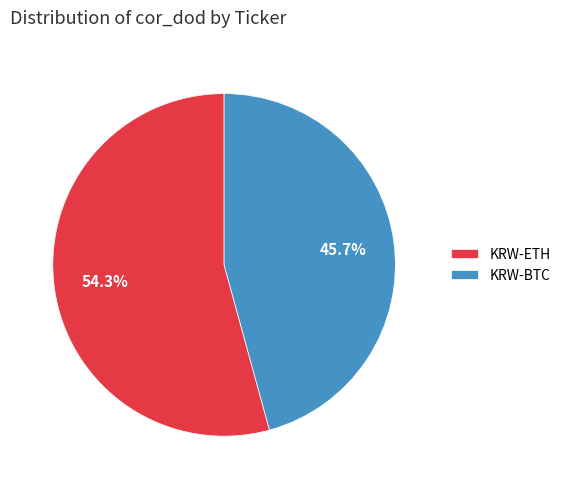

To the nearest percent, what percentage of the pie is KRW-ETH?

54%